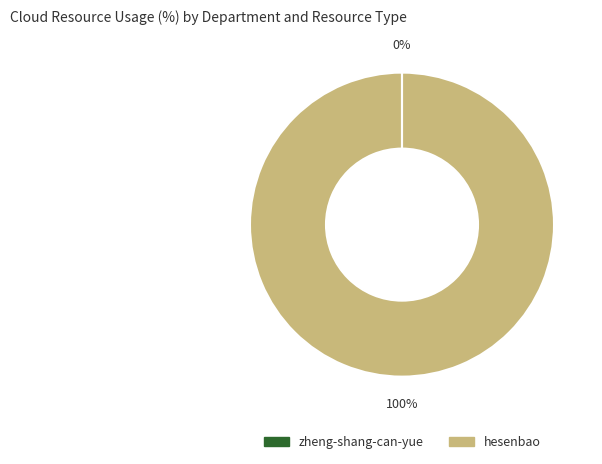

To the nearest percent, what percentage of the pie is hesenbao?

100%